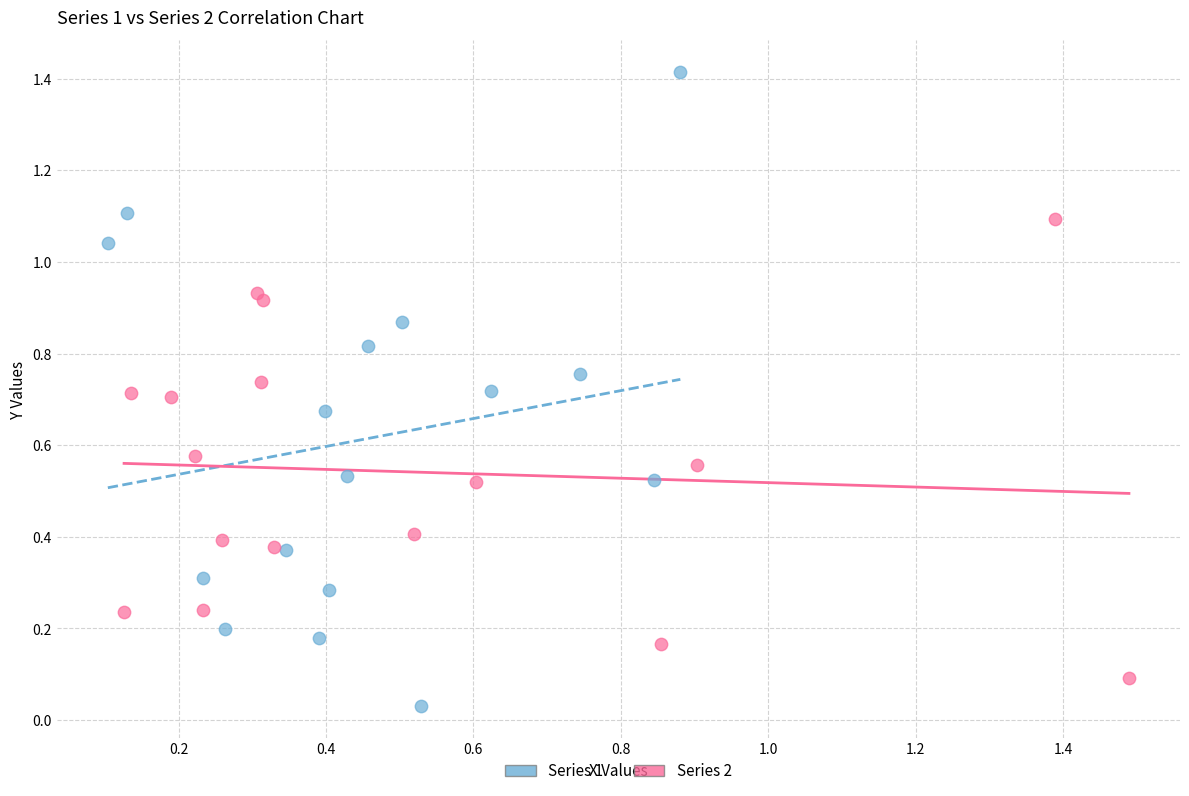

Which series has the widest spread of Y values?

Series 1